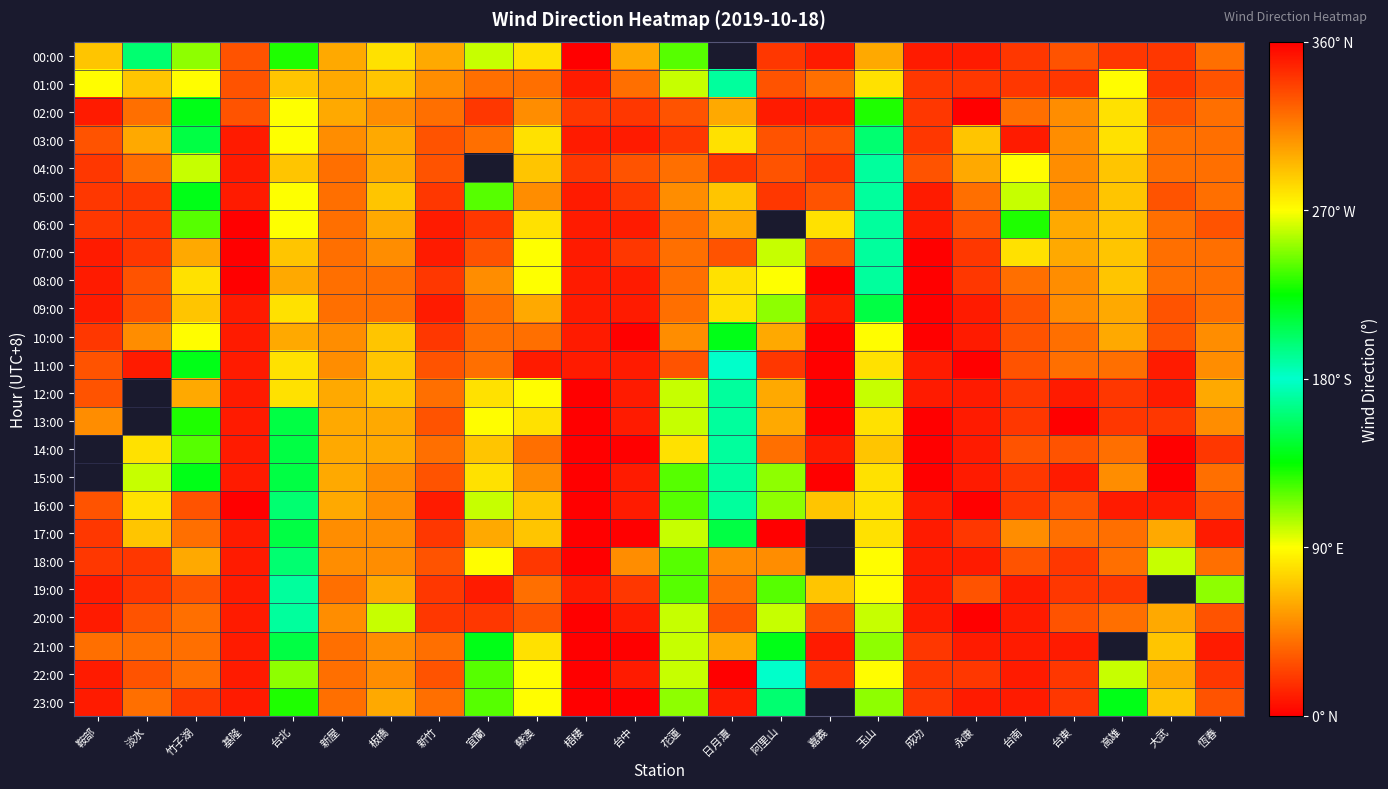

The value of 03:00 at 高雄 is 280.0. True or false?

True